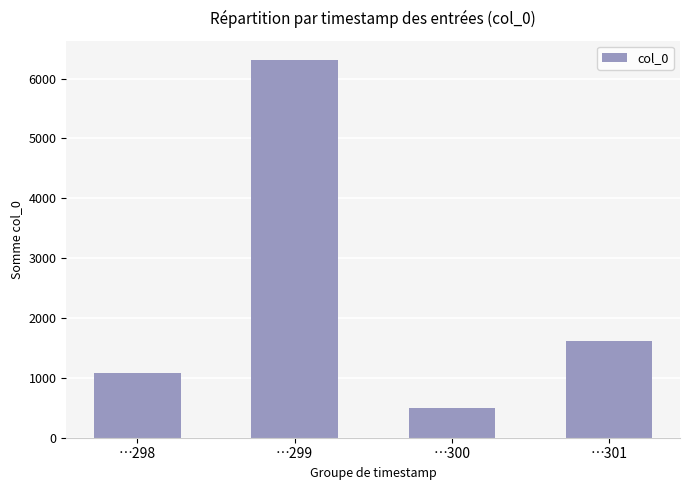

True or false: the data shows 1612 at …301.

True